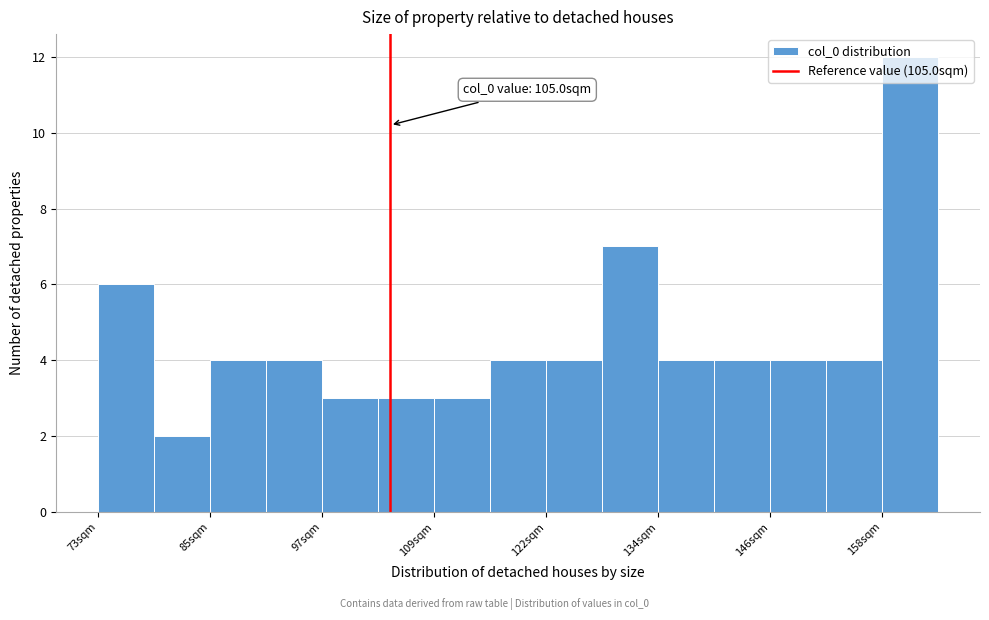

Around what value on the x-axis is the tallest bar? Give the approximate position of its centre, as read against the axis.

162